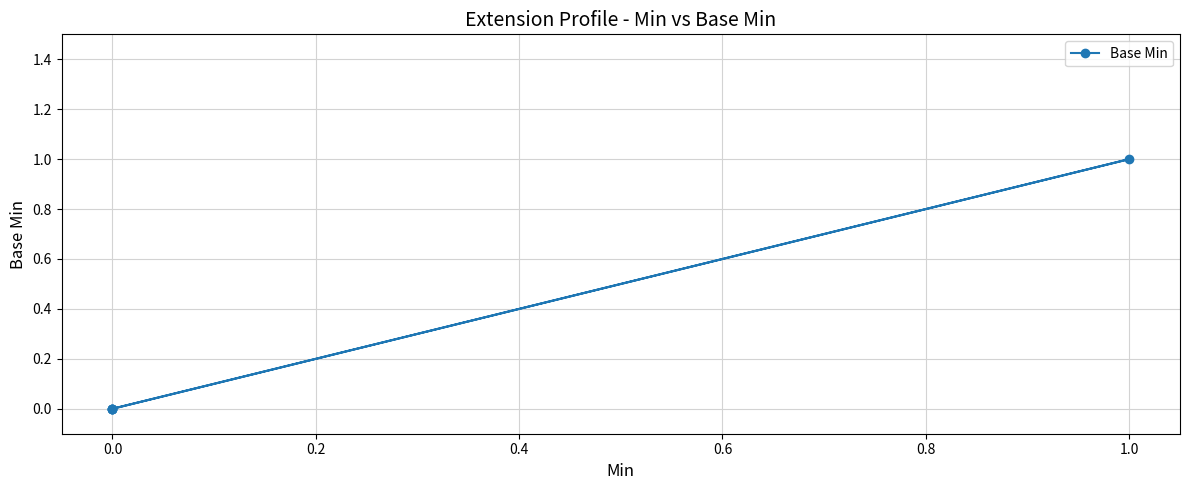

Is it true that the value at 0.0 is 0?

False